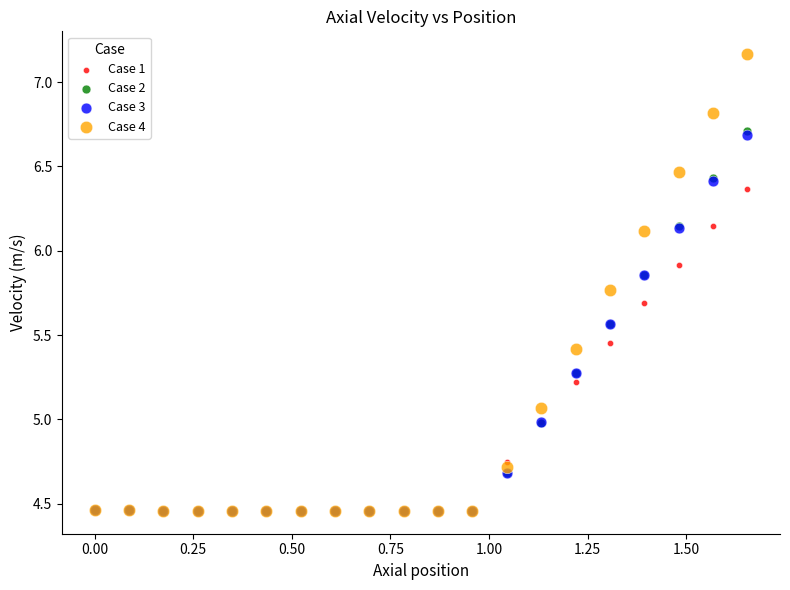

What are all the series names shown in the legend?

Case 1, Case 2, Case 3, Case 4